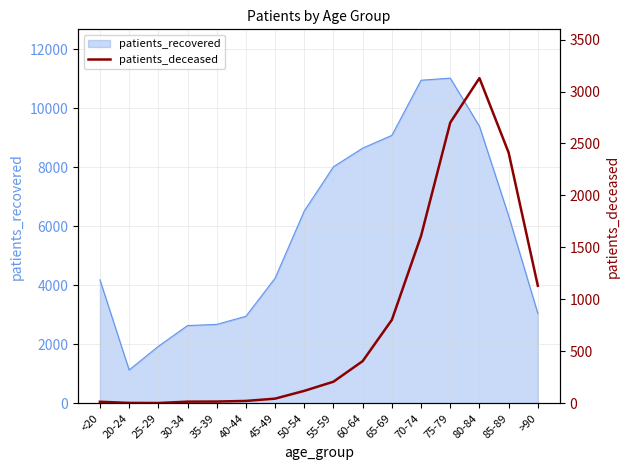

The value at <20 is 4. True or false?

False